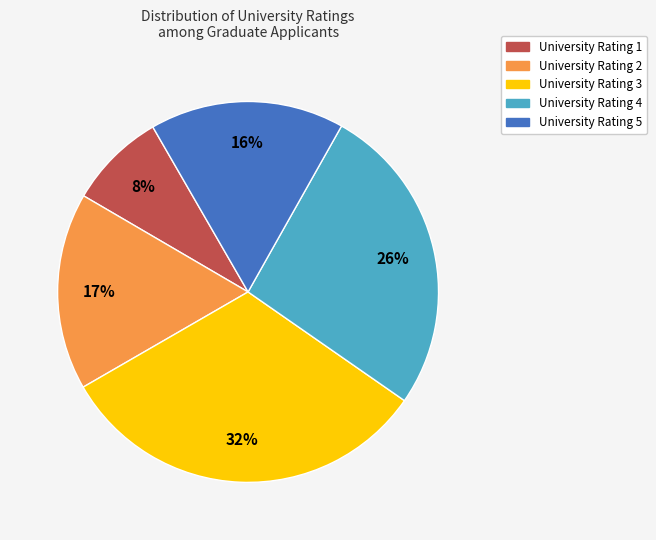

How many slices are in this pie chart?

5